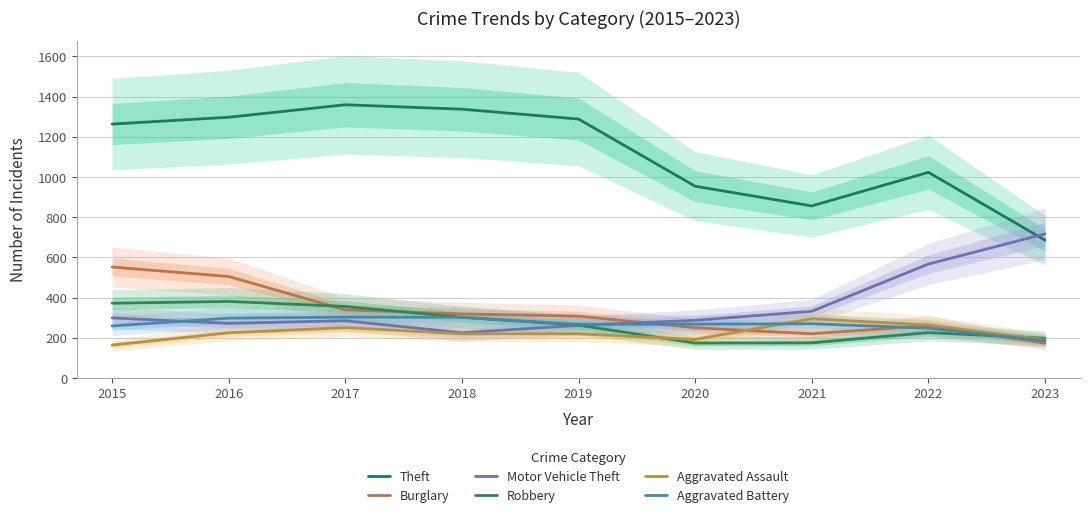

The Aggravated Assault series shows 251 at 2017. True or false?

True